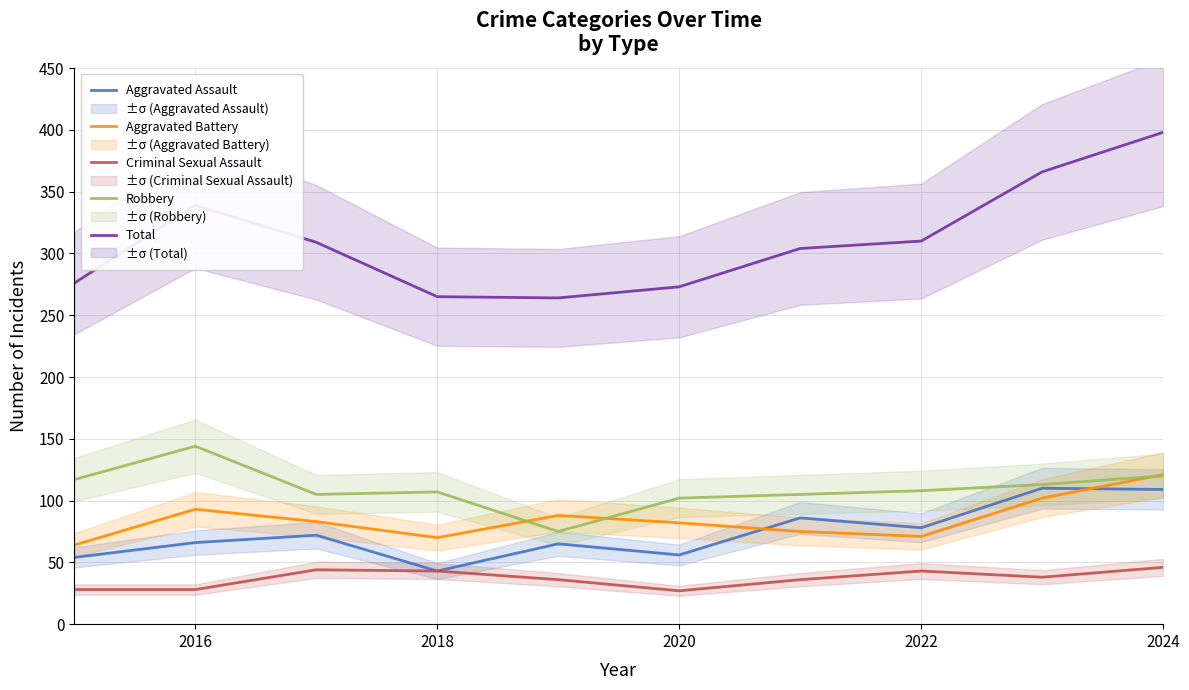

Which category has the lowest value in the Aggravated Assault series?

2018